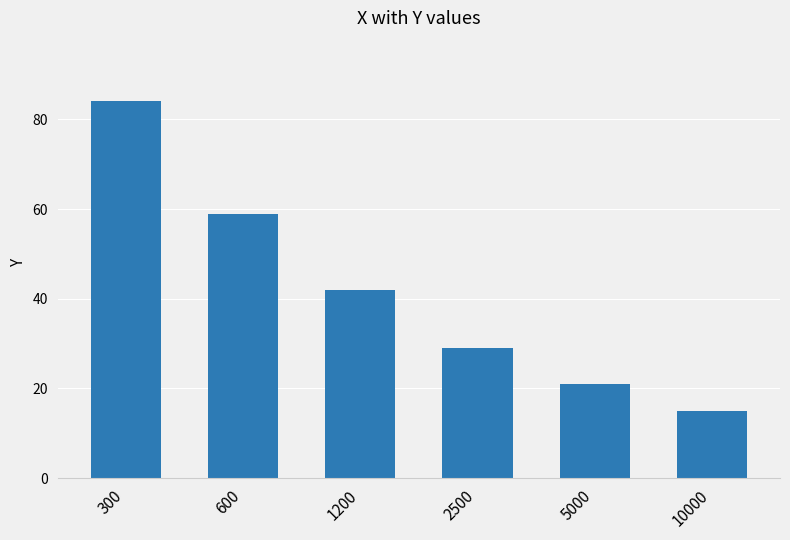

Which category has the highest value across all series?

300